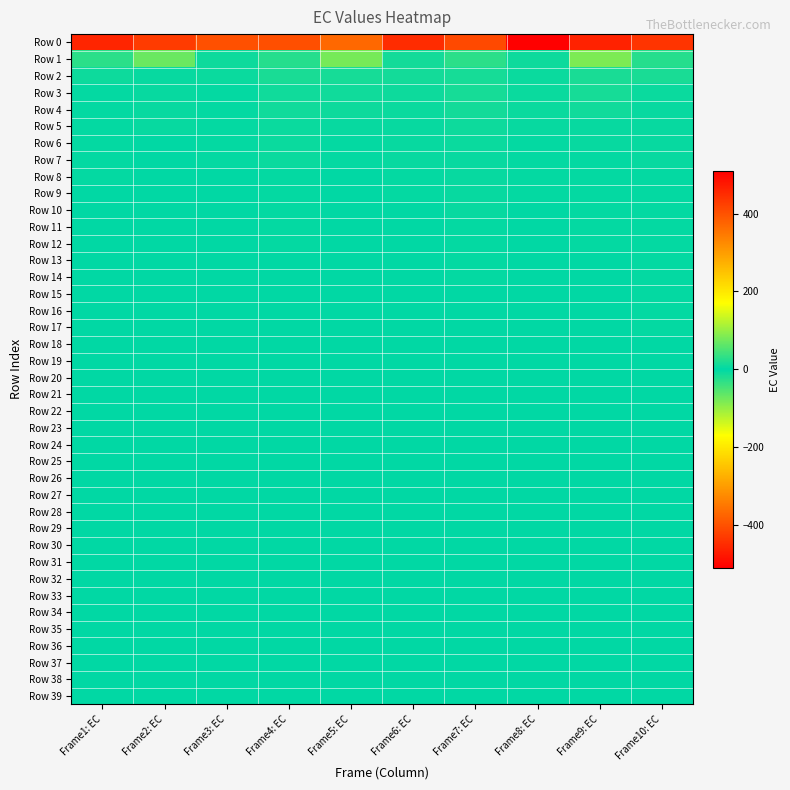

Reading left to right, extract all data points from this chart.

Row 0: Frame1: EC=-460	Frame2: EC=-430	Frame3: EC=-401	Frame4: EC=-403	Frame5: EC=-369	Frame6: EC=-450	Frame7: EC=-412	Frame8: EC=-510	Frame9: EC=-464	Frame10: EC=-440
Row 1: Frame1: EC=-29	Frame2: EC=-71	Frame3: EC=-9	Frame4: EC=-25	Frame5: EC=-79	Frame6: EC=-13	Frame7: EC=-28	Frame8: EC=-9	Frame9: EC=-82	Frame10: EC=-24
Row 2: Frame1: EC=-9	Frame2: EC=-5	Frame3: EC=-6	Frame4: EC=-16	Frame5: EC=-14	Frame6: EC=-13	Frame7: EC=-15	Frame8: EC=-7	Frame9: EC=-16	Frame10: EC=-17
Row 3: Frame1: EC=-3	Frame2: EC=-5	Frame3: EC=-3	Frame4: EC=-11	Frame5: EC=-10	Frame6: EC=-8	Frame7: EC=-14	Frame8: EC=-6	Frame9: EC=-15	Frame10: EC=-6
Row 4: Frame1: EC=-3	Frame2: EC=-4	Frame3: EC=-3	Frame4: EC=-10	Frame5: EC=-8	Frame6: EC=-7	Frame7: EC=-12	Frame8: EC=-6	Frame9: EC=-10	Frame10: EC=-5
Row 5: Frame1: EC=-3	Frame2: EC=-4	Frame3: EC=-3	Frame4: EC=-7	Frame5: EC=-5	Frame6: EC=-4	Frame7: EC=-9	Frame8: EC=-4	Frame9: EC=-5	Frame10: EC=-5
Row 6: Frame1: EC=-2	Frame2: EC=-1	Frame3: EC=-2	Frame4: EC=-7	Frame5: EC=-3	Frame6: EC=-4	Frame7: EC=-6	Frame8: EC=-3	Frame9: EC=-4	Frame10: EC=-5
Row 7: Frame1: EC=-2	Frame2: EC=-1	Frame3: EC=-2	Frame4: EC=-6	Frame5: EC=-2	Frame6: EC=-4	Frame7: EC=-5	Frame8: EC=-2	Frame9: EC=-3	Frame10: EC=-4
Row 8: Frame1: EC=-2	Frame2: EC=-1	Frame3: EC=-1	Frame4: EC=-3	Frame5: EC=-1	Frame6: EC=-2	Frame7: EC=-5	Frame8: EC=-2	Frame9: EC=-3	Frame10: EC=-3
Row 9: Frame1: EC=-1	Frame2: EC=-1	Frame3: EC=-1	Frame4: EC=-2	Frame5: EC=-1	Frame6: EC=-2	Frame7: EC=-4	Frame8: EC=-2	Frame9: EC=-2	Frame10: EC=-3
Row 10: Frame1: EC=-1	Frame2: EC=-1	Frame3: EC=-1	Frame4: EC=-2	Frame5: EC=-1	Frame6: EC=-1	Frame7: EC=-4	Frame8: EC=-1	Frame9: EC=-2	Frame10: EC=-3
Row 11: Frame1: EC=-1	Frame2: EC=0	Frame3: EC=-1	Frame4: EC=-2	Frame5: EC=-1	Frame6: EC=-1	Frame7: EC=-3	Frame8: EC=-1	Frame9: EC=-2	Frame10: EC=-2
Row 12: Frame1: EC=0	Frame2: EC=0	Frame3: EC=-1	Frame4: EC=-2	Frame5: EC=-1	Frame6: EC=-1	Frame7: EC=-3	Frame8: EC=-1	Frame9: EC=-2	Frame10: EC=-2
Row 13: Frame1: EC=0	Frame2: EC=0	Frame3: EC=-1	Frame4: EC=-1	Frame5: EC=-1	Frame6: EC=-1	Frame7: EC=-2	Frame8: EC=-1	Frame9: EC=-1	Frame10: EC=-2
Row 14: Frame1: EC=0	Frame2: EC=0	Frame3: EC=0	Frame4: EC=-1	Frame5: EC=-1	Frame6: EC=0	Frame7: EC=-2	Frame8: EC=-1	Frame9: EC=-1	Frame10: EC=-2
Row 15: Frame1: EC=1	Frame2: EC=0	Frame3: EC=0	Frame4: EC=-1	Frame5: EC=-1	Frame6: EC=0	Frame7: EC=-1	Frame8: EC=-1	Frame9: EC=-1	Frame10: EC=-2
Row 16: Frame1: EC=1	Frame2: EC=1	Frame3: EC=0	Frame4: EC=-1	Frame5: EC=0	Frame6: EC=0	Frame7: EC=-1	Frame8: EC=-1	Frame9: EC=-1	Frame10: EC=-2
Row 17: Frame1: EC=1	Frame2: EC=1	Frame3: EC=0	Frame4: EC=-1	Frame5: EC=0	Frame6: EC=0	Frame7: EC=-1	Frame8: EC=-1	Frame9: EC=-1	Frame10: EC=-2
Row 18: Frame1: EC=1	Frame2: EC=1	Frame3: EC=0	Frame4: EC=-1	Frame5: EC=0	Frame6: EC=0	Frame7: EC=0	Frame8: EC=0	Frame9: EC=0	Frame10: EC=-1
Row 19: Frame1: EC=1	Frame2: EC=1	Frame3: EC=0	Frame4: EC=-1	Frame5: EC=0	Frame6: EC=0	Frame7: EC=0	Frame8: EC=0	Frame9: EC=0	Frame10: EC=-1
Row 20: Frame1: EC=1	Frame2: EC=1	Frame3: EC=0	Frame4: EC=0	Frame5: EC=0	Frame6: EC=0	Frame7: EC=0	Frame8: EC=0	Frame9: EC=0	Frame10: EC=-1
Row 21: Frame1: EC=1	Frame2: EC=1	Frame3: EC=0	Frame4: EC=0	Frame5: EC=0	Frame6: EC=0	Frame7: EC=0	Frame8: EC=0	Frame9: EC=0	Frame10: EC=-1
Row 22: Frame1: EC=1	Frame2: EC=1	Frame3: EC=0	Frame4: EC=0	Frame5: EC=0	Frame6: EC=0	Frame7: EC=1	Frame8: EC=0	Frame9: EC=0	Frame10: EC=-1
Row 23: Frame1: EC=1	Frame2: EC=1	Frame3: EC=0	Frame4: EC=0	Frame5: EC=0	Frame6: EC=1	Frame7: EC=1	Frame8: EC=1	Frame9: EC=0	Frame10: EC=-1
Row 24: Frame1: EC=1	Frame2: EC=1	Frame3: EC=1	Frame4: EC=0	Frame5: EC=0	Frame6: EC=1	Frame7: EC=1	Frame8: EC=1	Frame9: EC=1	Frame10: EC=0
Row 25: Frame1: EC=1	Frame2: EC=1	Frame3: EC=1	Frame4: EC=0	Frame5: EC=1	Frame6: EC=1	Frame7: EC=1	Frame8: EC=1	Frame9: EC=1	Frame10: EC=0
Row 26: Frame1: EC=1	Frame2: EC=1	Frame3: EC=1	Frame4: EC=0	Frame5: EC=1	Frame6: EC=1	Frame7: EC=1	Frame8: EC=1	Frame9: EC=1	Frame10: EC=0
Row 27: Frame1: EC=1	Frame2: EC=1	Frame3: EC=1	Frame4: EC=0	Frame5: EC=1	Frame6: EC=1	Frame7: EC=1	Frame8: EC=1	Frame9: EC=1	Frame10: EC=0
Row 28: Frame1: EC=1	Frame2: EC=1	Frame3: EC=1	Frame4: EC=0	Frame5: EC=1	Frame6: EC=1	Frame7: EC=1	Frame8: EC=1	Frame9: EC=1	Frame10: EC=0
Row 29: Frame1: EC=1	Frame2: EC=1	Frame3: EC=1	Frame4: EC=0	Frame5: EC=1	Frame6: EC=1	Frame7: EC=1	Frame8: EC=1	Frame9: EC=1	Frame10: EC=0
Row 30: Frame1: EC=1	Frame2: EC=1	Frame3: EC=1	Frame4: EC=0	Frame5: EC=1	Frame6: EC=1	Frame7: EC=1	Frame8: EC=1	Frame9: EC=1	Frame10: EC=0
Row 31: Frame1: EC=1	Frame2: EC=1	Frame3: EC=1	Frame4: EC=0	Frame5: EC=1	Frame6: EC=1	Frame7: EC=1	Frame8: EC=1	Frame9: EC=1	Frame10: EC=0
Row 32: Frame1: EC=1	Frame2: EC=1	Frame3: EC=1	Frame4: EC=0	Frame5: EC=1	Frame6: EC=1	Frame7: EC=1	Frame8: EC=1	Frame9: EC=1	Frame10: EC=1
Row 33: Frame1: EC=1	Frame2: EC=1	Frame3: EC=1	Frame4: EC=0	Frame5: EC=1	Frame6: EC=1	Frame7: EC=1	Frame8: EC=1	Frame9: EC=1	Frame10: EC=1
Row 34: Frame1: EC=1	Frame2: EC=1	Frame3: EC=1	Frame4: EC=1	Frame5: EC=1	Frame6: EC=1	Frame7: EC=1	Frame8: EC=1	Frame9: EC=1	Frame10: EC=1
Row 35: Frame1: EC=1	Frame2: EC=1	Frame3: EC=1	Frame4: EC=1	Frame5: EC=1	Frame6: EC=1	Frame7: EC=1	Frame8: EC=1	Frame9: EC=1	Frame10: EC=1
Row 36: Frame1: EC=1	Frame2: EC=1	Frame3: EC=1	Frame4: EC=1	Frame5: EC=1	Frame6: EC=1	Frame7: EC=1	Frame8: EC=1	Frame9: EC=1	Frame10: EC=1
Row 37: Frame1: EC=1	Frame2: EC=1	Frame3: EC=1	Frame4: EC=1	Frame5: EC=1	Frame6: EC=1	Frame7: EC=1	Frame8: EC=1	Frame9: EC=1	Frame10: EC=1
Row 38: Frame1: EC=1	Frame2: EC=1	Frame3: EC=1	Frame4: EC=1	Frame5: EC=1	Frame6: EC=1	Frame7: EC=1	Frame8: EC=1	Frame9: EC=1	Frame10: EC=1
Row 39: Frame1: EC=1	Frame2: EC=1	Frame3: EC=1	Frame4: EC=1	Frame5: EC=1	Frame6: EC=1	Frame7: EC=1	Frame8: EC=1	Frame9: EC=1	Frame10: EC=1